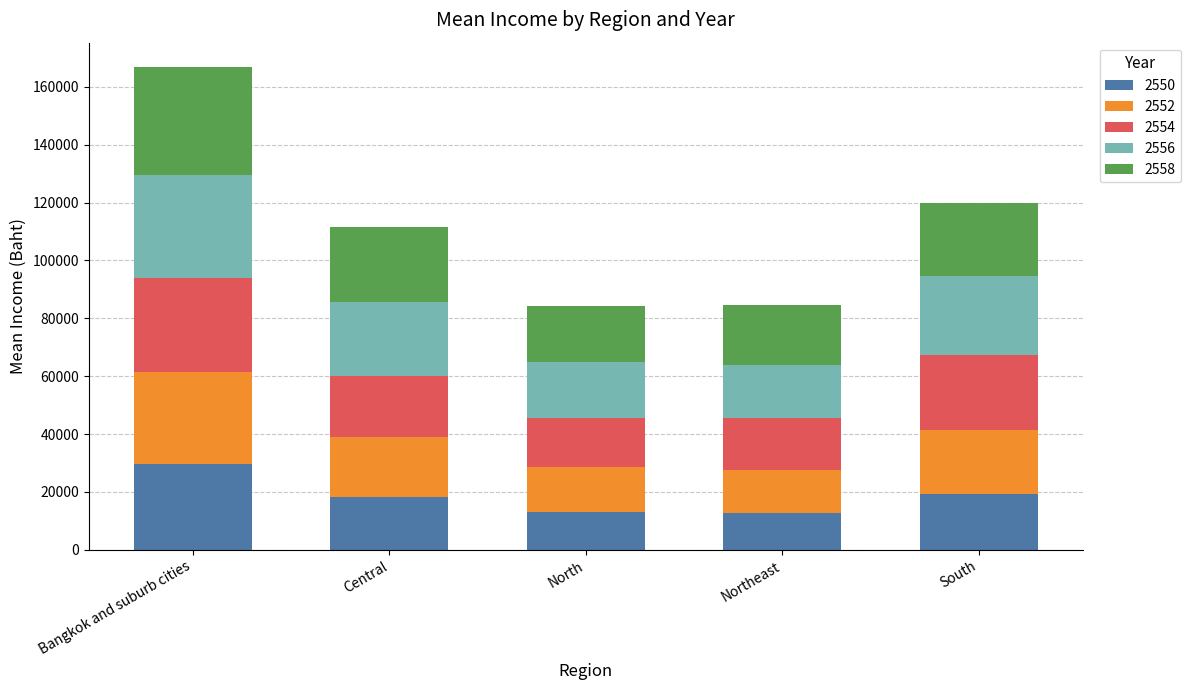

True or false: 2550 has a value of 21778.5 at Northeast.

False